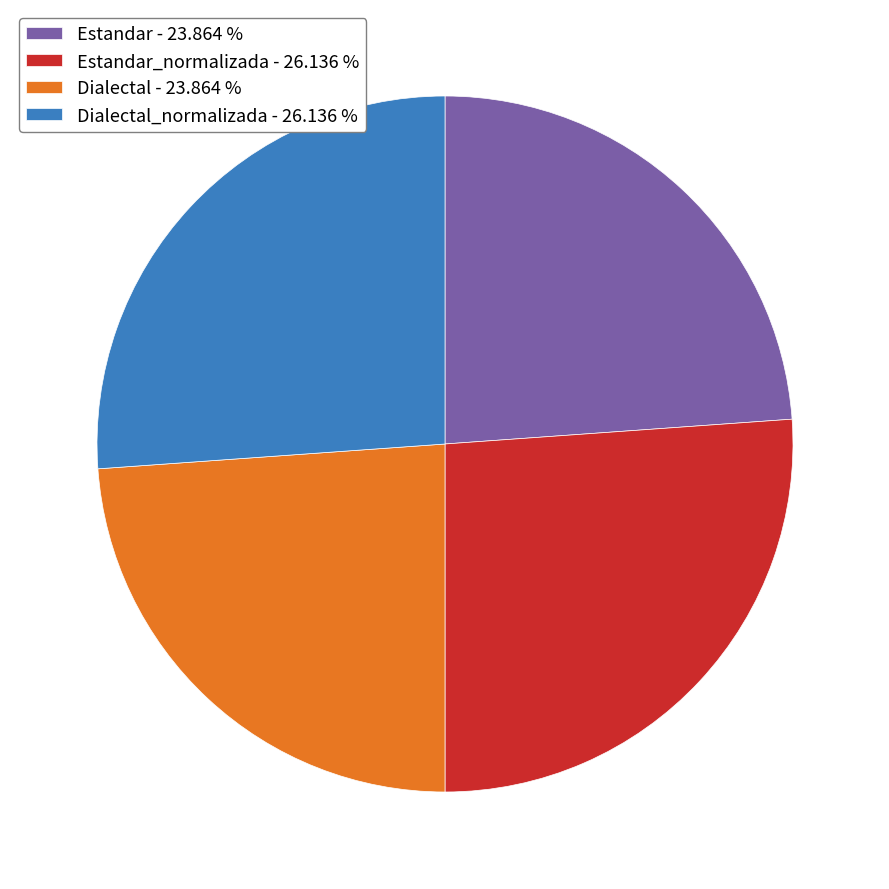

What is the ratio of the value at Dialectal_normalizada - 26.136 % to the value at Estandar_normalizada - 26.136 %?

1.0